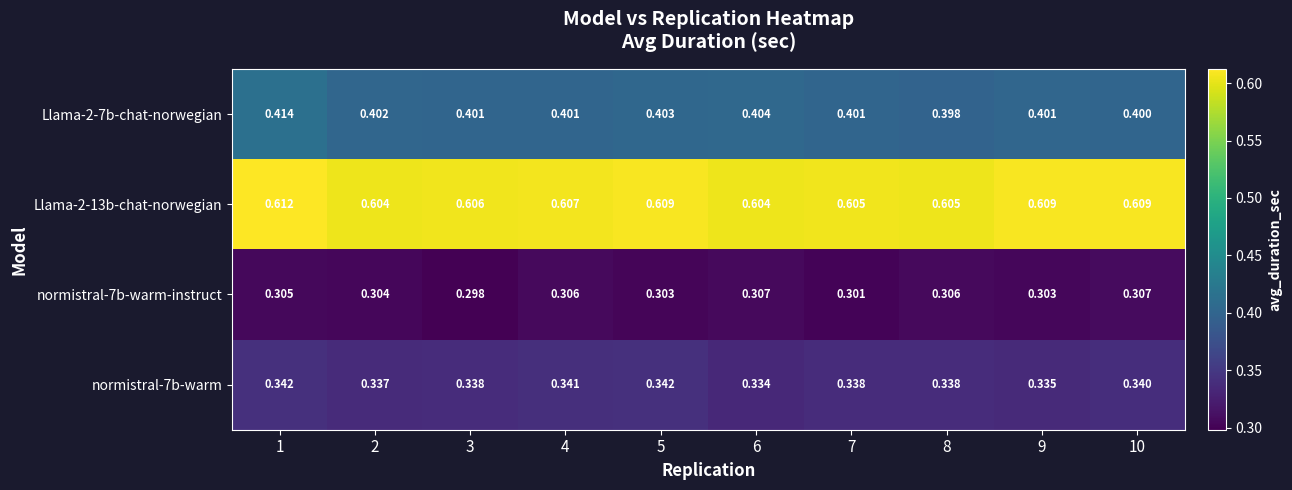

Is the value of normistral-7b-warm-instruct at 10 greater than the value of Llama-2-13b-chat-norwegian at 2?

No